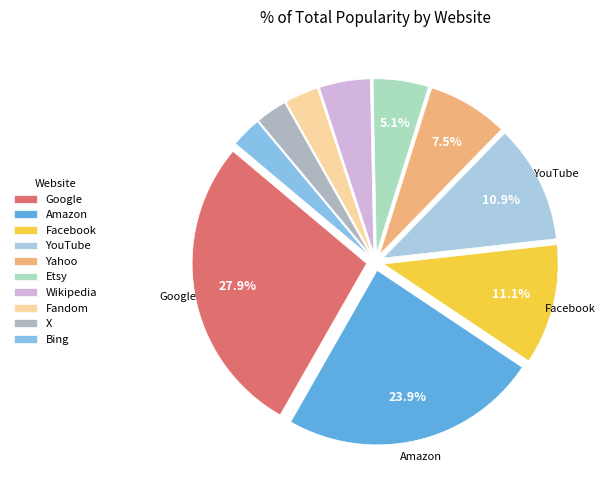

To the nearest percent, what portion does Amazon represent?

24%